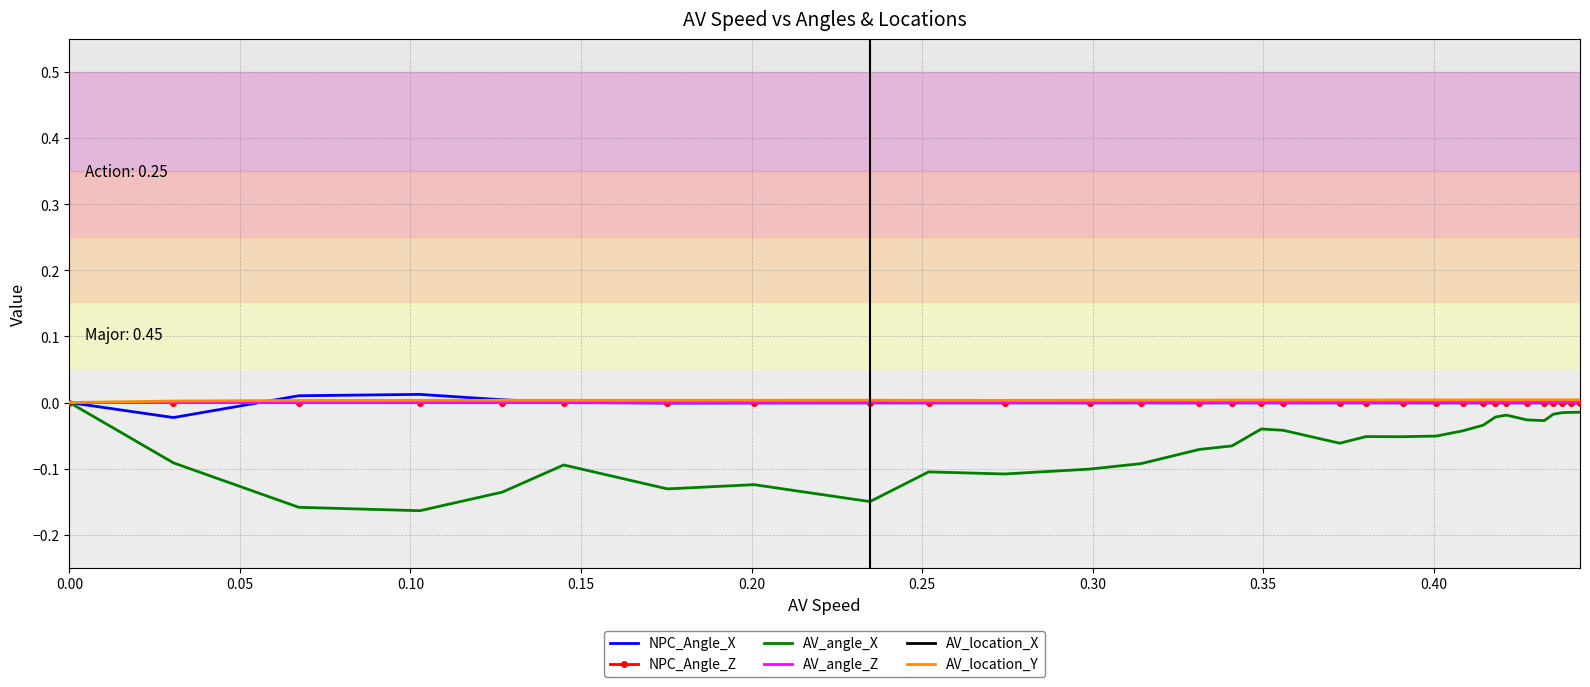

What are all the series names shown in the legend?

NPC_Angle_X, NPC_Angle_Z, AV_angle_X, AV_angle_Z, AV_location_X, AV_location_Y